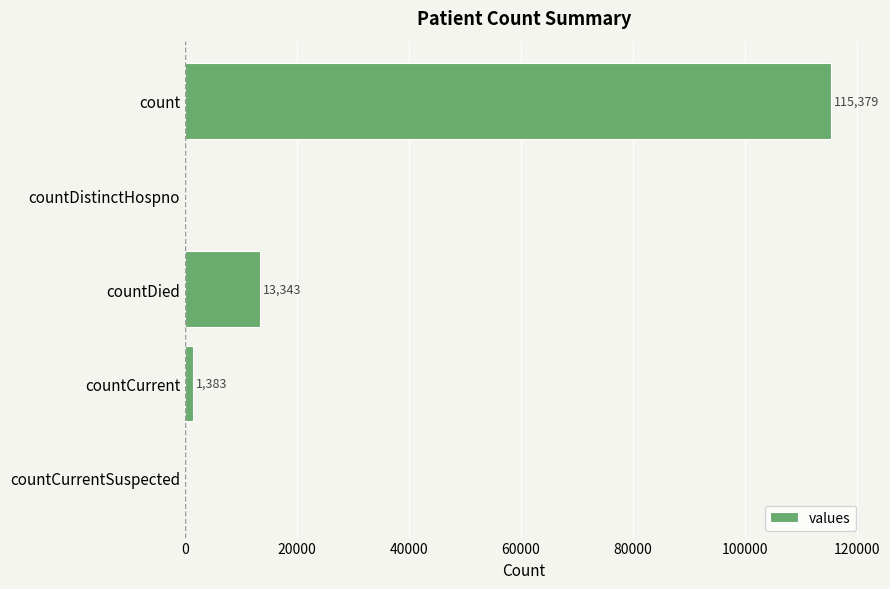

Which label corresponds to the largest value in the chart?

count